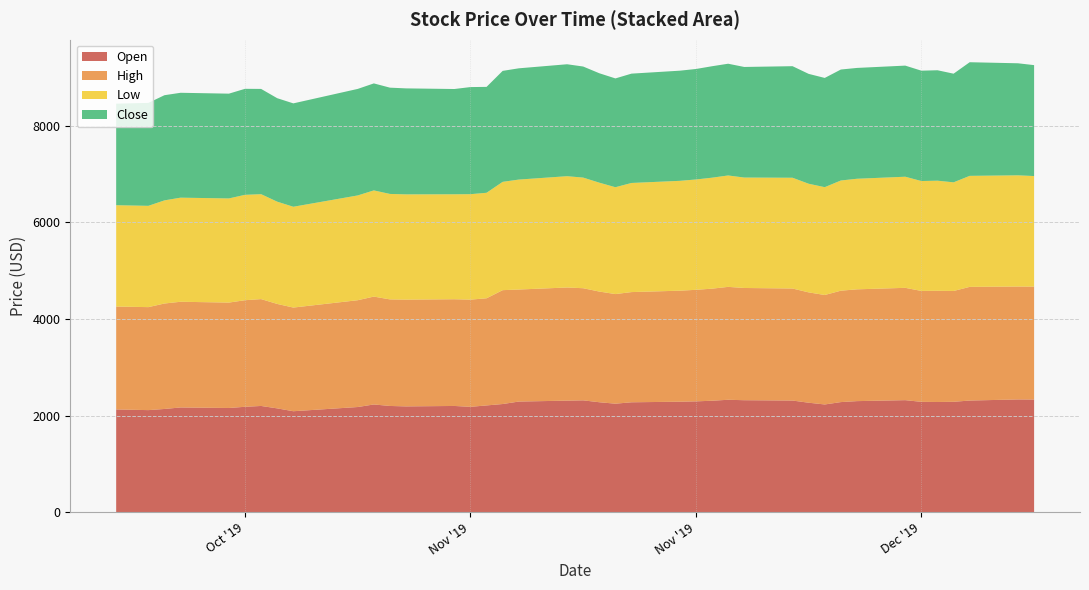

Reading left to right, extract all data points from this chart.

Open: 2019-10-21=2128	2019-10-23=2114	2019-10-24=2138	2019-10-25=2169	2019-10-28=2158	2019-10-29=2183	2019-10-30=2200	2019-10-31=2150	2019-11-01=2091	2019-11-05=2178	2019-11-06=2231	2019-11-07=2200	2019-11-08=2191	2019-11-11=2200	2019-11-12=2182	2019-11-13=2211	2019-11-14=2240	2019-11-15=2291	2019-11-18=2310	2019-11-19=2316	2019-11-20=2277	2019-11-21=2247	2019-11-22=2276	2019-11-25=2288	2019-11-26=2295	2019-11-27=2308	2019-11-28=2328	2019-11-29=2319	2019-12-02=2312	2019-12-03=2267	2019-12-04=2231	2019-12-05=2280	2019-12-06=2300	2019-12-09=2320	2019-12-10=2285	2019-12-11=2282	2019-12-12=2286	2019-12-13=2312	2019-12-16=2335	2019-12-17=2333
High: 2019-10-21=2128	2019-10-23=2130	2019-10-24=2181	2019-10-25=2186	2019-10-28=2180	2019-10-29=2204	2019-10-30=2210	2019-10-31=2160	2019-11-01=2144	2019-11-05=2209	2019-11-06=2231	2019-11-07=2204	2019-11-08=2208	2019-11-11=2207	2019-11-12=2217	2019-11-13=2216	2019-11-14=2355	2019-11-15=2317	2019-11-18=2340	2019-11-19=2319	2019-11-20=2289	2019-11-21=2267	2019-11-22=2279	2019-11-25=2296	2019-11-26=2307	2019-11-27=2318	2019-11-28=2335	2019-11-29=2321	2019-12-02=2317	2019-12-03=2282	2019-12-04=2264	2019-12-05=2304	2019-12-06=2312	2019-12-09=2323	2019-12-10=2294	2019-12-11=2300	2019-12-12=2292	2019-12-13=2351	2019-12-16=2335	2019-12-17=2335
Low: 2019-10-21=2096	2019-10-23=2095	2019-10-24=2133	2019-10-25=2153	2019-10-28=2154	2019-10-29=2180	2019-10-30=2170	2019-10-31=2115	2019-11-01=2085	2019-11-05=2167	2019-11-06=2196	2019-11-07=2181	2019-11-08=2177	2019-11-11=2171	2019-11-12=2181	2019-11-13=2182	2019-11-14=2240	2019-11-15=2274	2019-11-18=2302	2019-11-19=2288	2019-11-20=2252	2019-11-21=2210	2019-11-22=2257	2019-11-25=2272	2019-11-26=2282	2019-11-27=2295	2019-11-28=2304	2019-11-29=2284	2019-12-02=2291	2019-12-03=2247	2019-12-04=2230	2019-12-05=2279	2019-12-06=2287	2019-12-09=2298	2019-12-10=2273	2019-12-11=2277	2019-12-12=2247	2019-12-13=2296	2019-12-16=2300	2019-12-17=2287
Close: 2019-10-21=2100	2019-10-23=2129	2019-10-24=2175	2019-10-25=2169	2019-10-28=2167	2019-10-29=2192	2019-10-30=2177	2019-10-31=2140	2019-11-01=2138	2019-11-05=2203	2019-11-06=2213	2019-11-07=2198	2019-11-08=2192	2019-11-11=2177	2019-11-12=2215	2019-11-13=2190	2019-11-14=2295	2019-11-15=2301	2019-11-18=2315	2019-11-19=2297	2019-11-20=2263	2019-11-21=2250	2019-11-22=2261	2019-11-25=2278	2019-11-26=2285	2019-11-27=2305	2019-11-28=2311	2019-11-29=2287	2019-12-02=2307	2019-12-03=2272	2019-12-04=2259	2019-12-05=2295	2019-12-06=2292	2019-12-09=2298	2019-12-10=2282	2019-12-11=2284	2019-12-12=2247	2019-12-13=2350	2019-12-16=2317	2019-12-17=2294